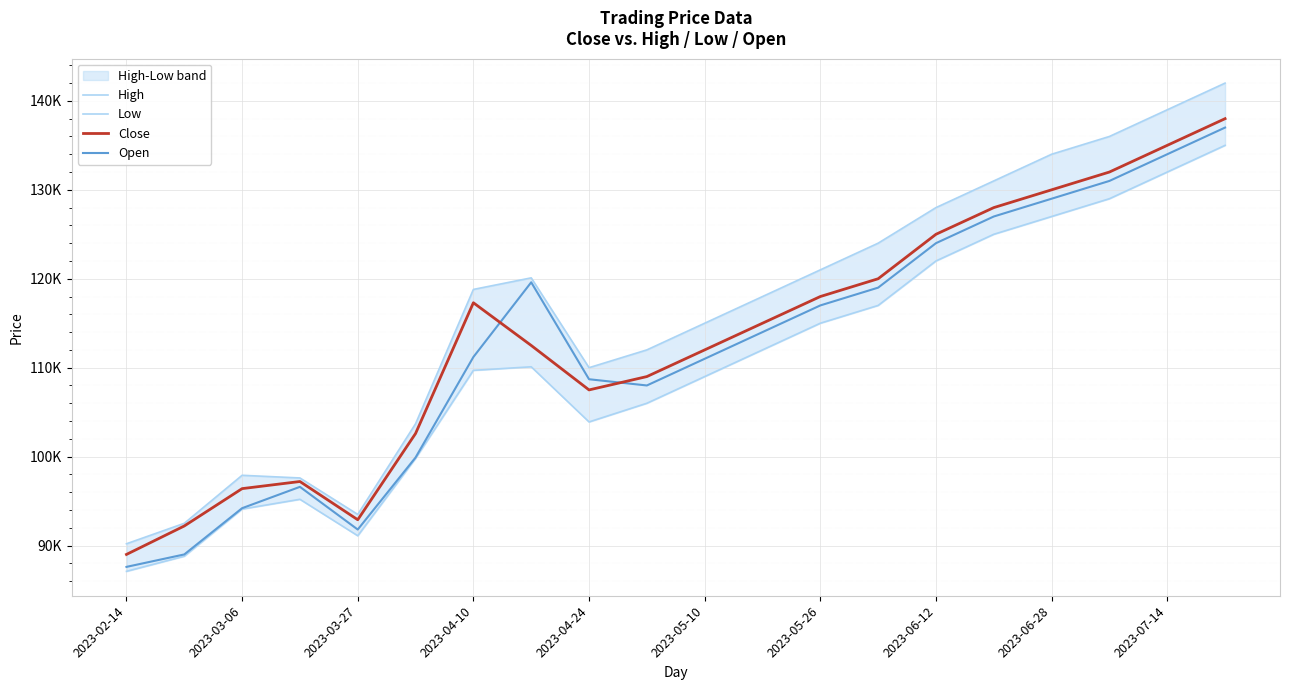

What is the sum of the Low values at 2023-04-24 and 2023-05-26?

218900